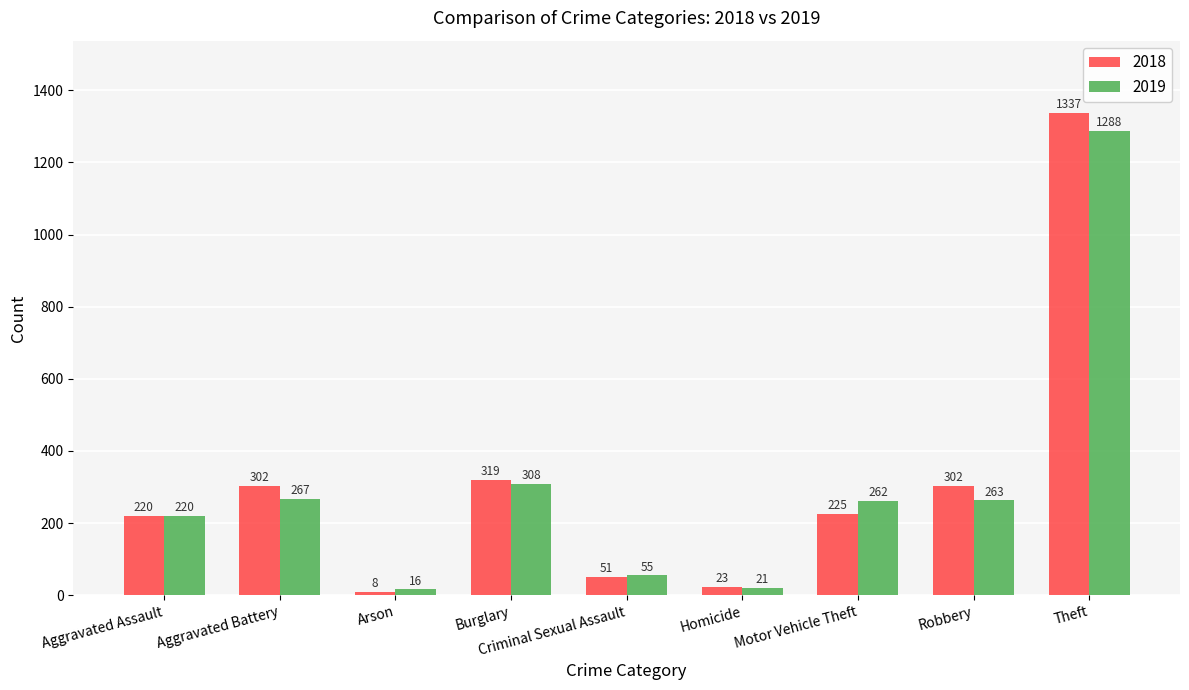

Is it true that 2019 equals 1288 at Theft?

True